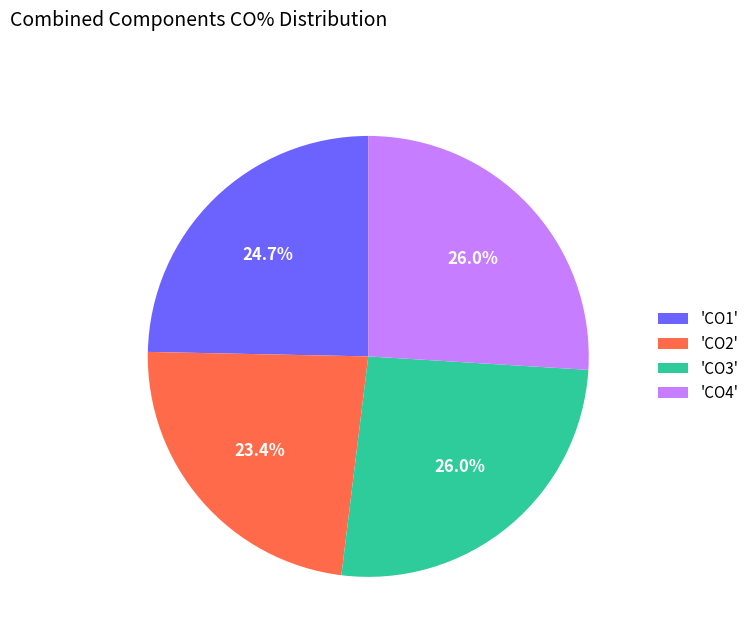

To the nearest percent, what is the average slice percentage?

25%